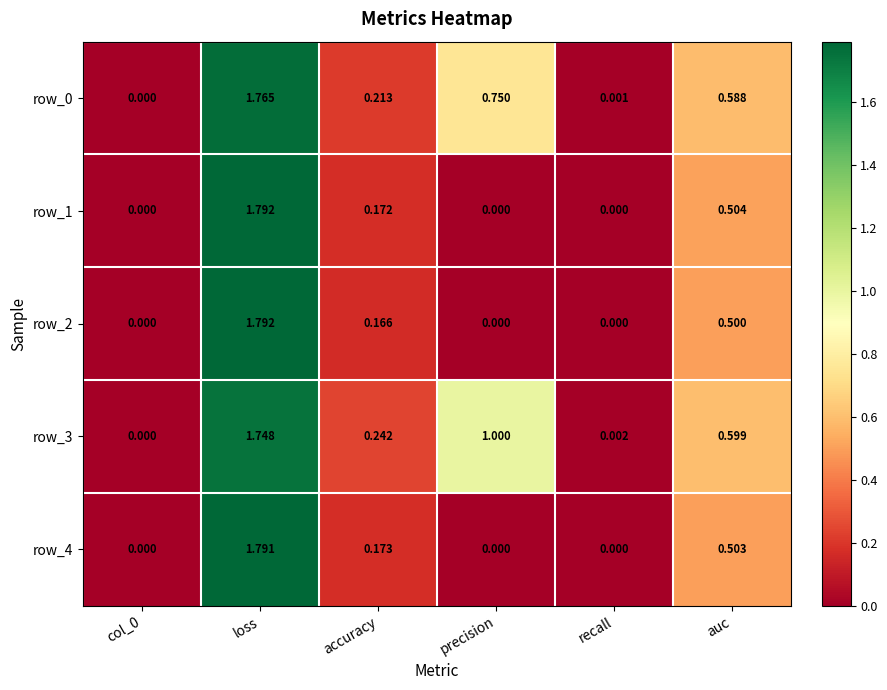

True or false: row_3 has a value of 0.6 at auc.

True